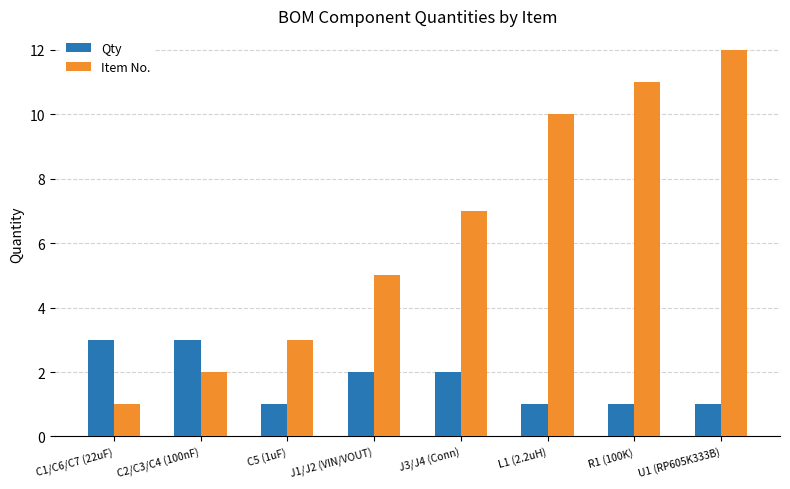

Which label corresponds to the largest value in the chart?

U1 (RP605K333B)